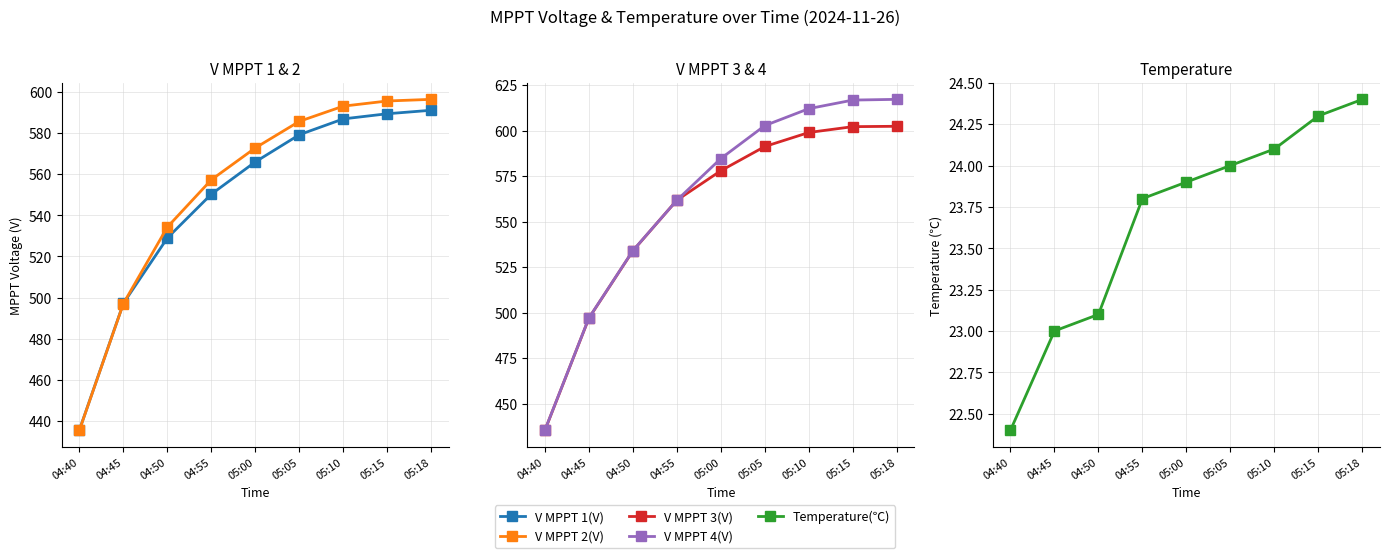

True or false: Temperature(℃) has a value of 23.0 at 04:45.

True